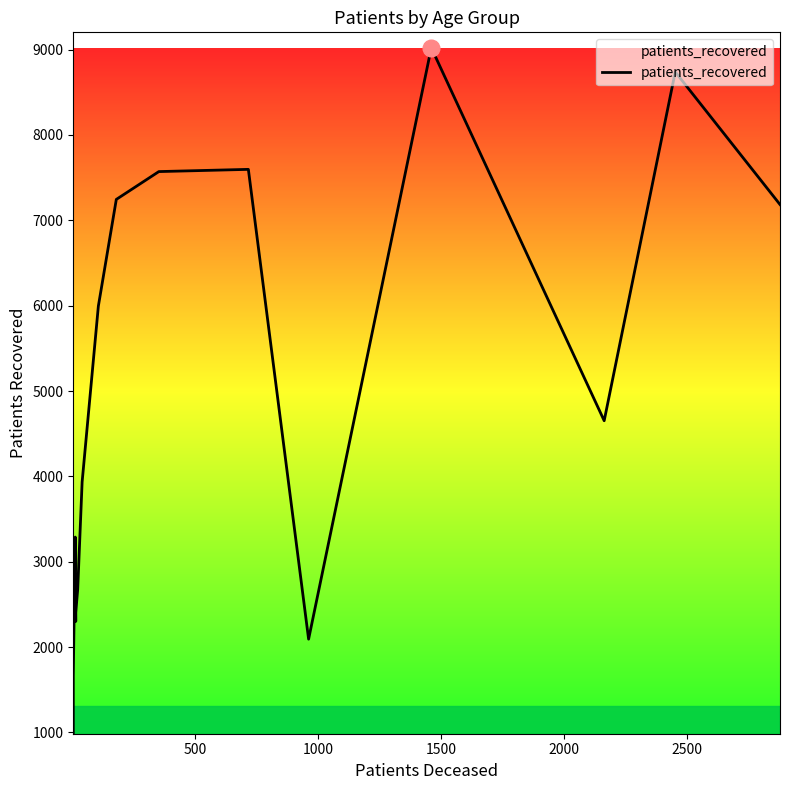

How many lines are shown in the chart?

1